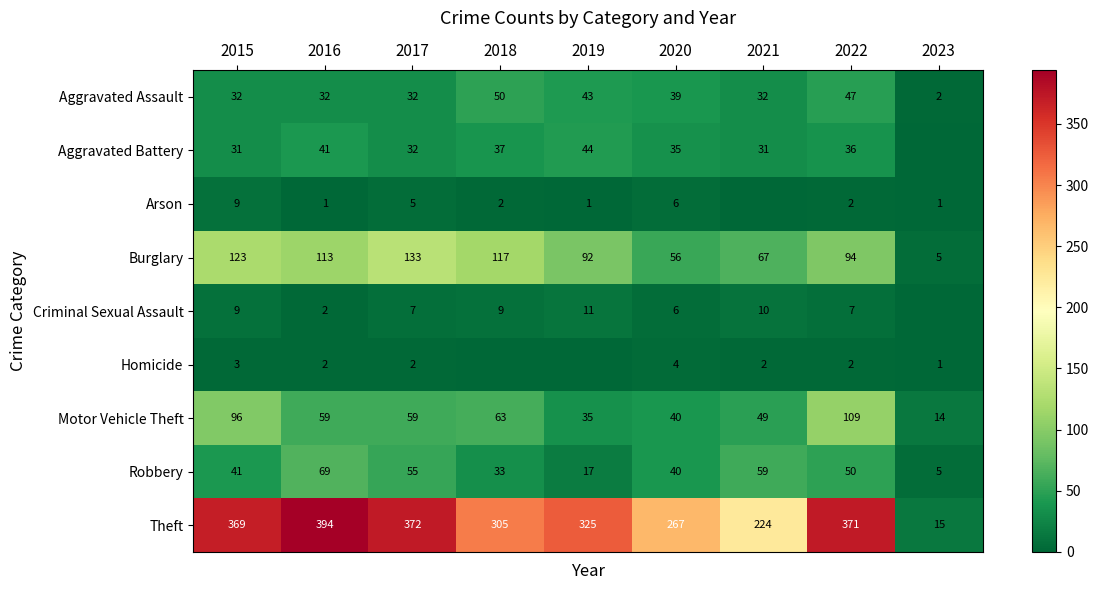

Between 2022 and 2015, which is larger?

2022